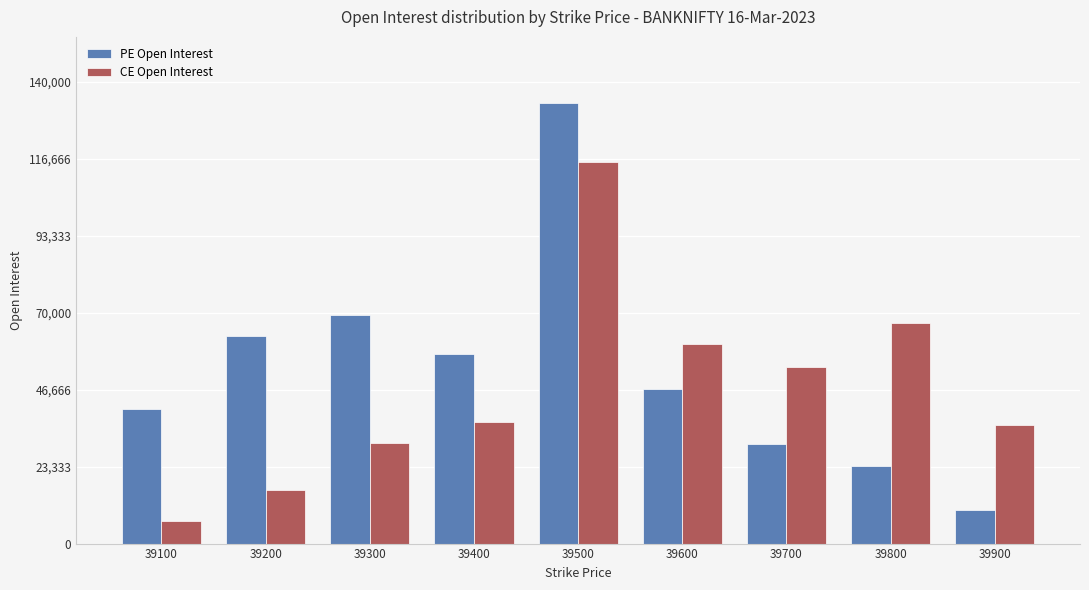

What is the greatest value displayed?

133528